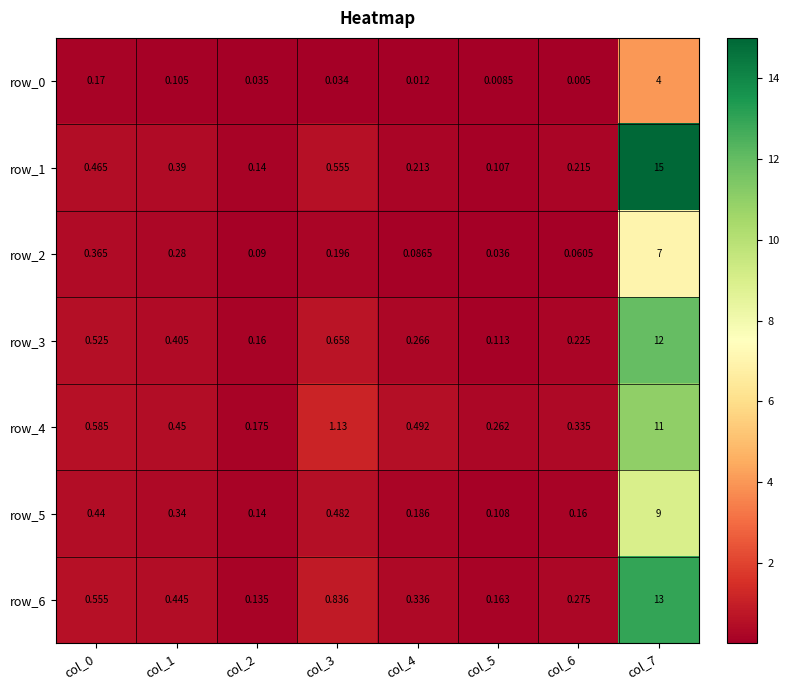

Which series has the largest total across all categories?

row_1